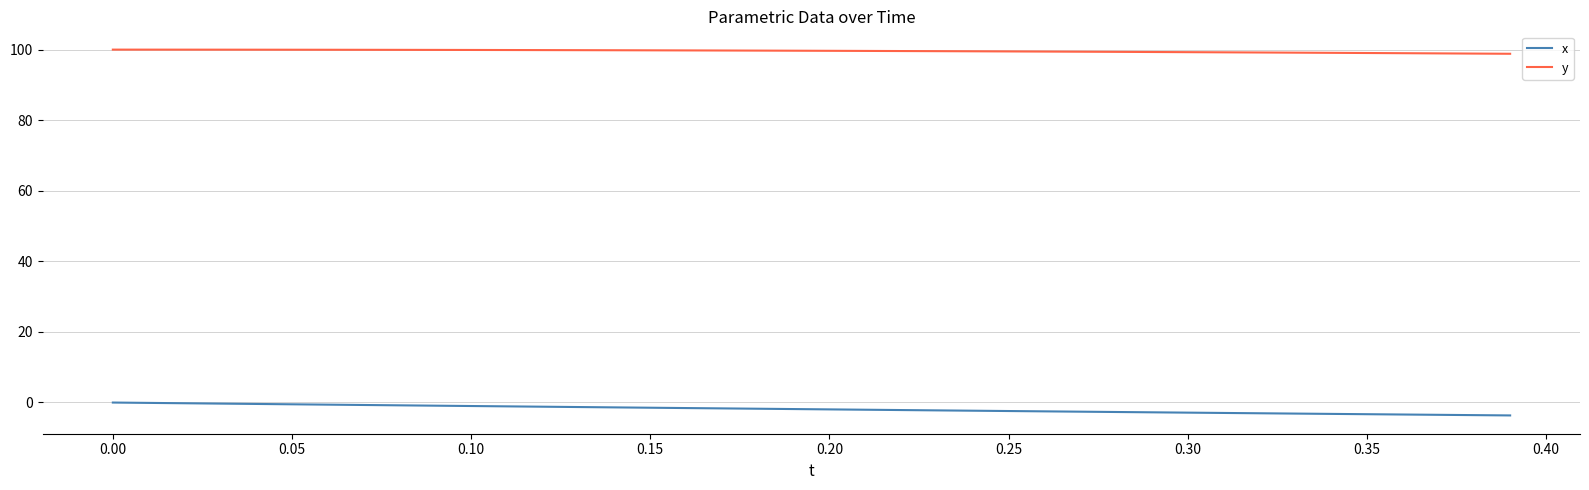

Which series has the widest spread of values?

x